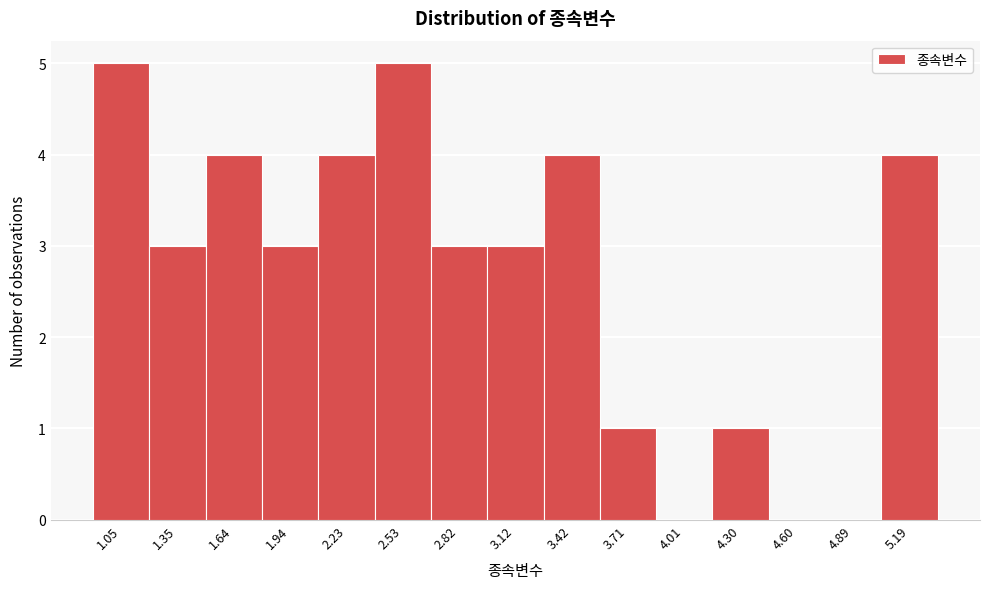

Reading right to left, transcribe all the data shown in this chart.

5.19=4	4.89=0	4.60=0	4.30=1	4.01=0	3.71=1	3.42=4	3.12=3	2.82=3	2.53=5	2.23=4	1.94=3	1.64=4	1.35=3	1.05=5